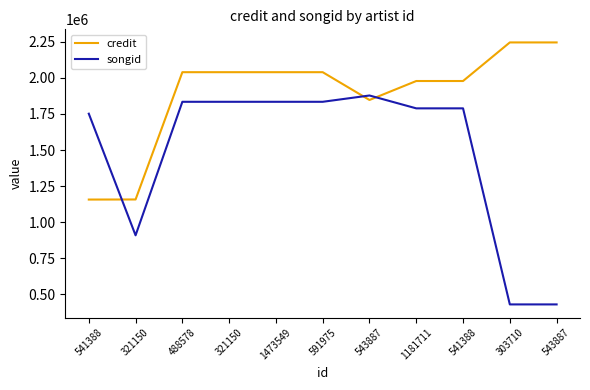

True or false: credit and songid cross at least once.

True